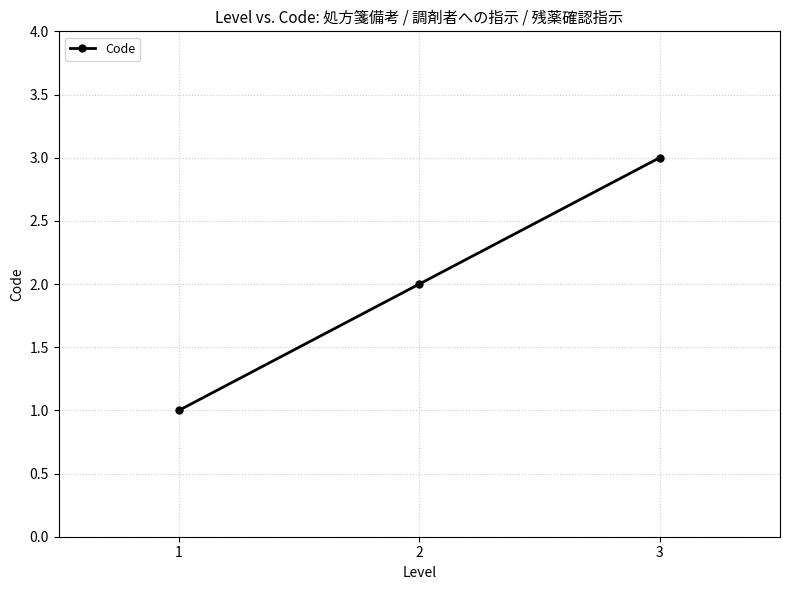

Reading left to right, list all the values displayed in this chart.

1	2	3